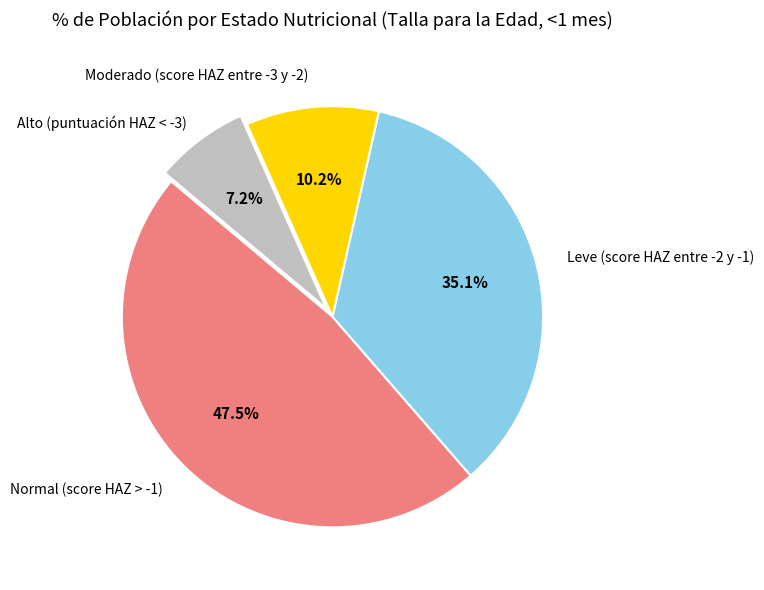

Is there any slice that represents more than half of the pie?

No